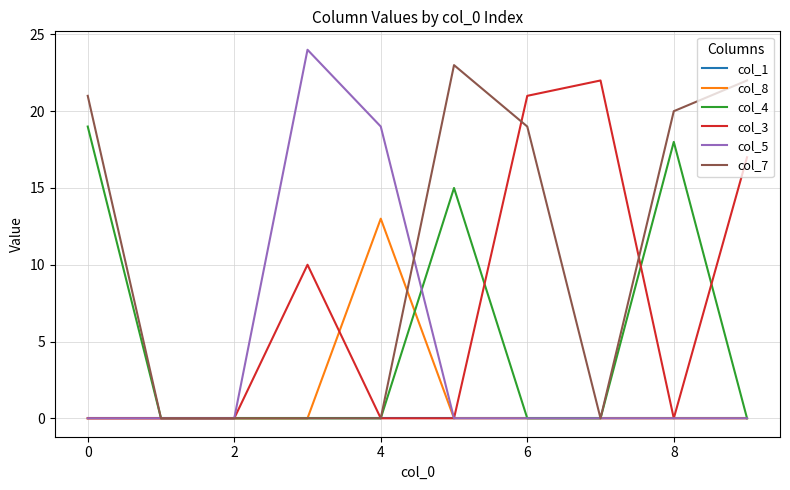

What is the average value of the col_4 series?

5